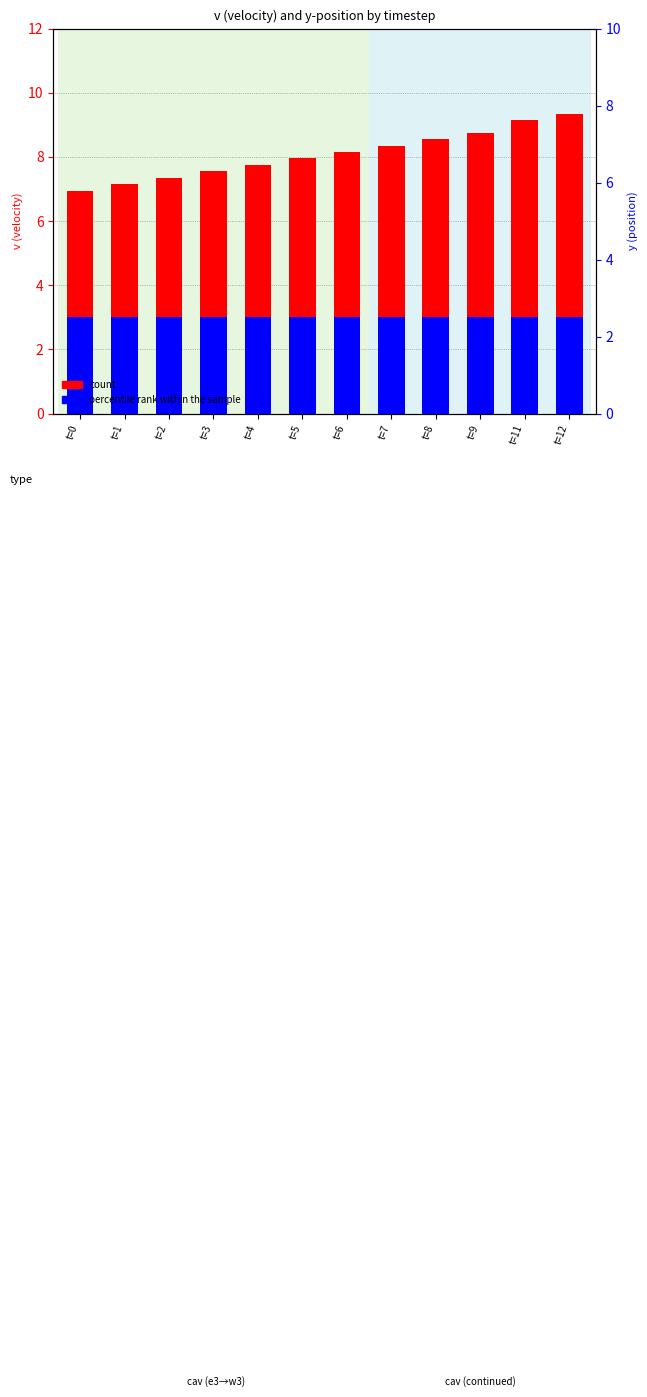

Reading left to right, list all the values displayed in this chart.

count: t=0=7.0	t=1=7.2	t=2=7.3	t=3=7.5	t=4=7.8	t=5=8.0	t=6=8.2	t=7=8.3	t=8=8.6	t=9=8.8	t=11=9.2	t=12=9.3
percentile rank within the sample: t=0=3.0	t=1=3.0	t=2=3.0	t=3=3.0	t=4=3.0	t=5=3.0	t=6=3.0	t=7=3.0	t=8=3.0	t=9=3.0	t=11=3.0	t=12=3.0